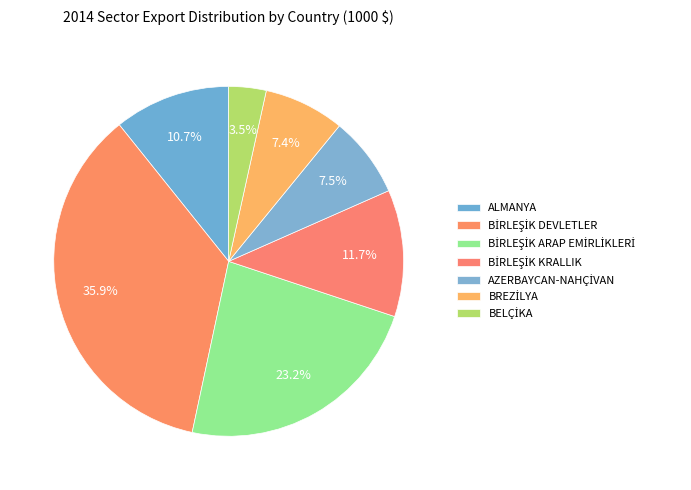

Is there a majority slice in this chart?

No